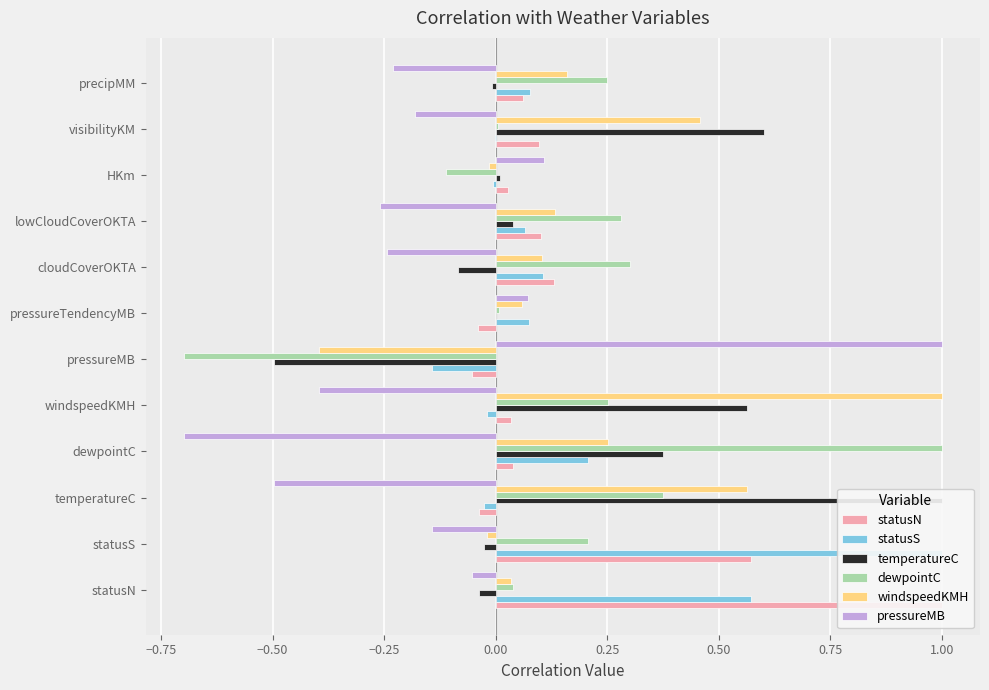

What is the average value of the statusS series?

0.2